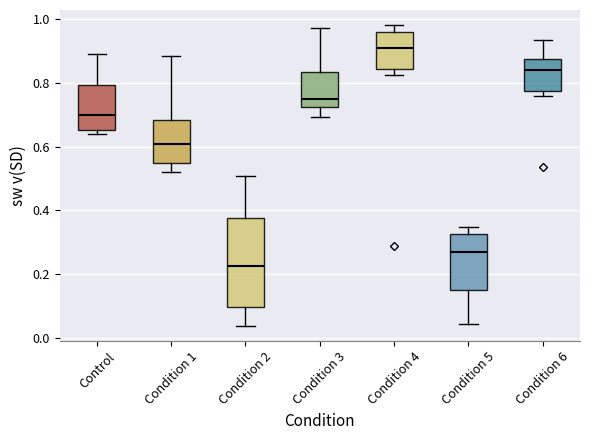

Which box has the lowest median line?

Condition 2